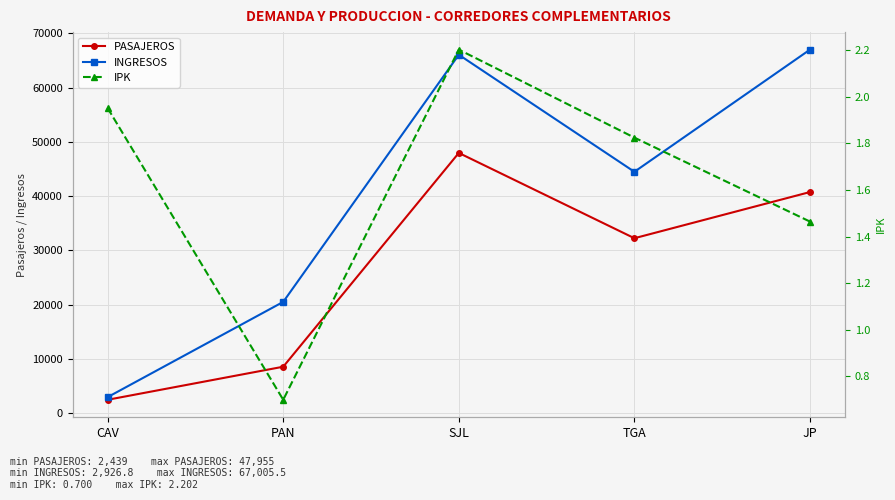

What is the value of the IPK point at the 4th from the left?

1.8